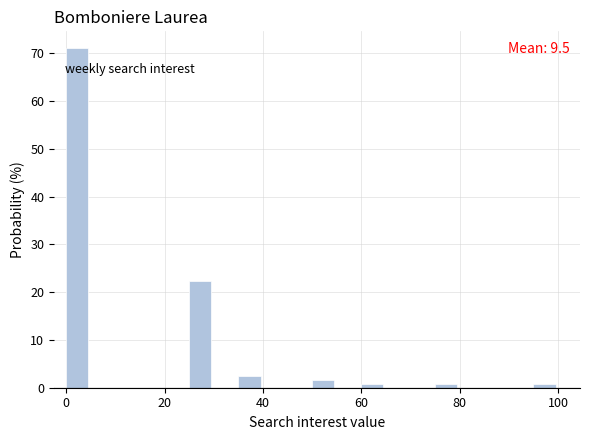

Around what value on the x-axis is the tallest bar? Give the approximate position of its centre, as read against the axis.

2